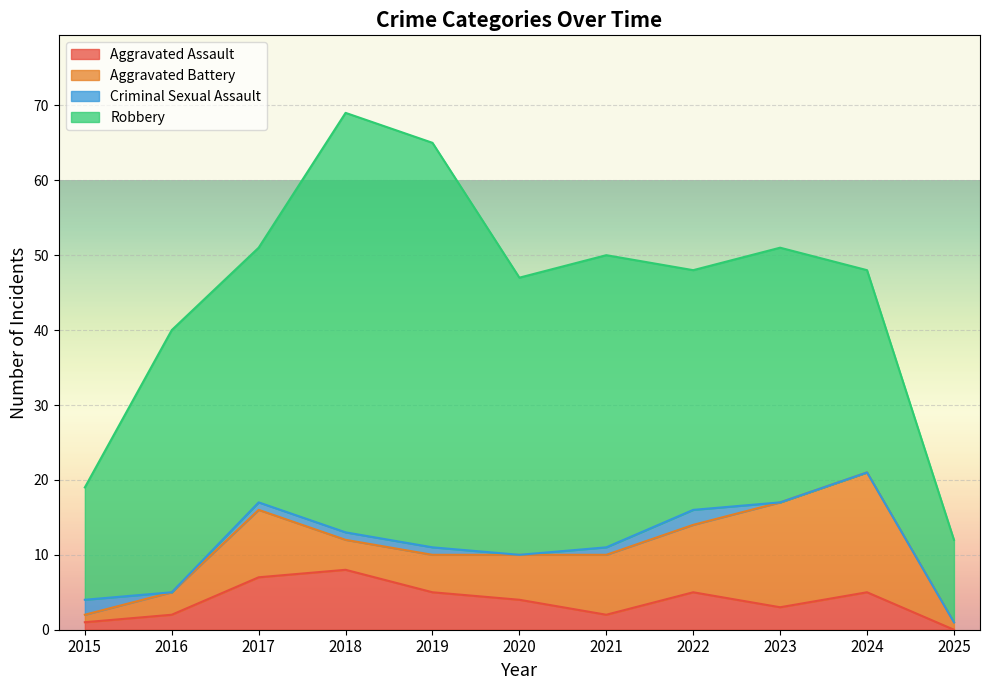

True or false: Aggravated Battery has more than 0 interior local peaks.

True